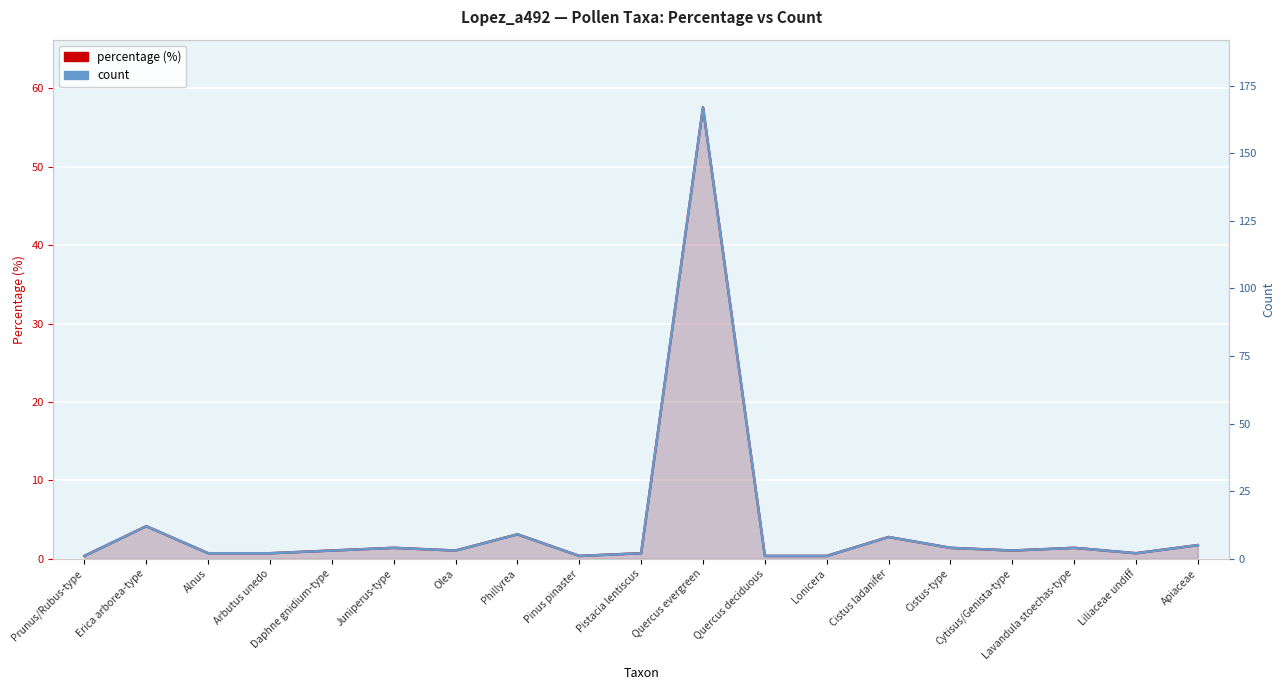

True or false: count and percentage (%) cross at least once.

False